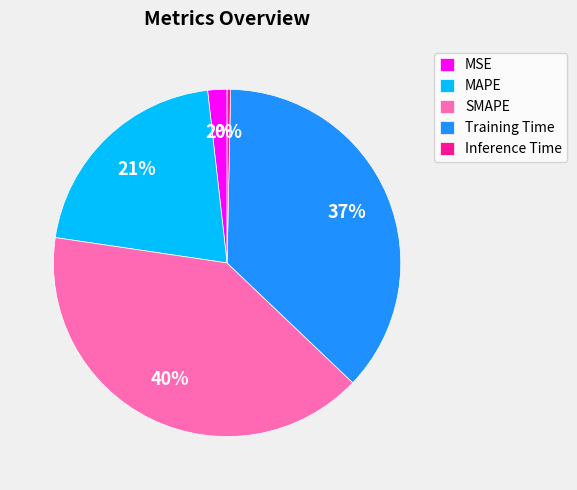

Count the number of slices in the pie.

5